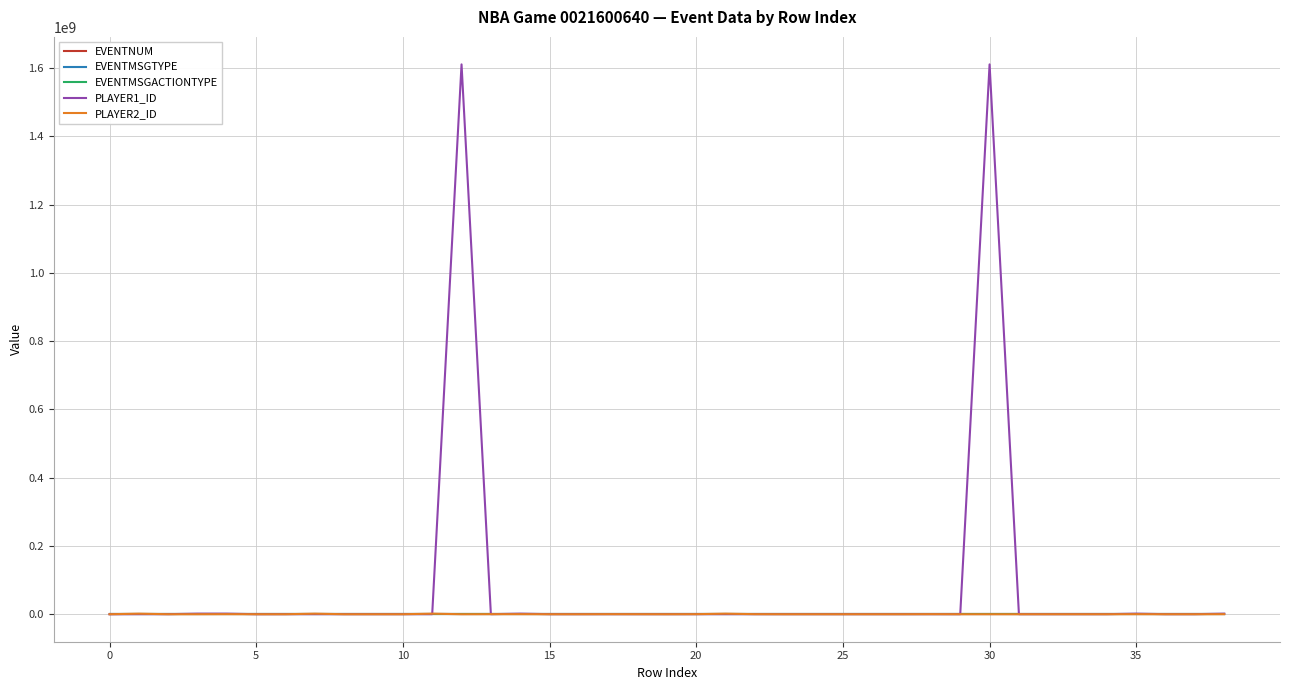

What is the greatest value displayed?

1610612750